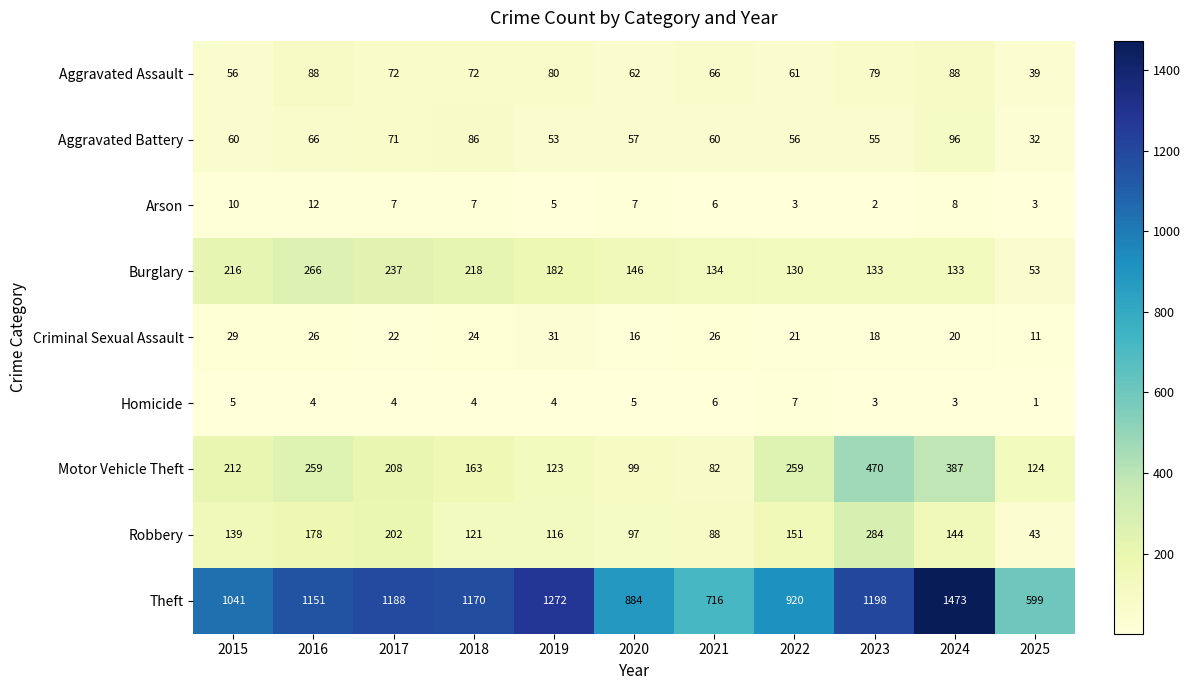

At how many categories does at least one series exceed 1161?

5